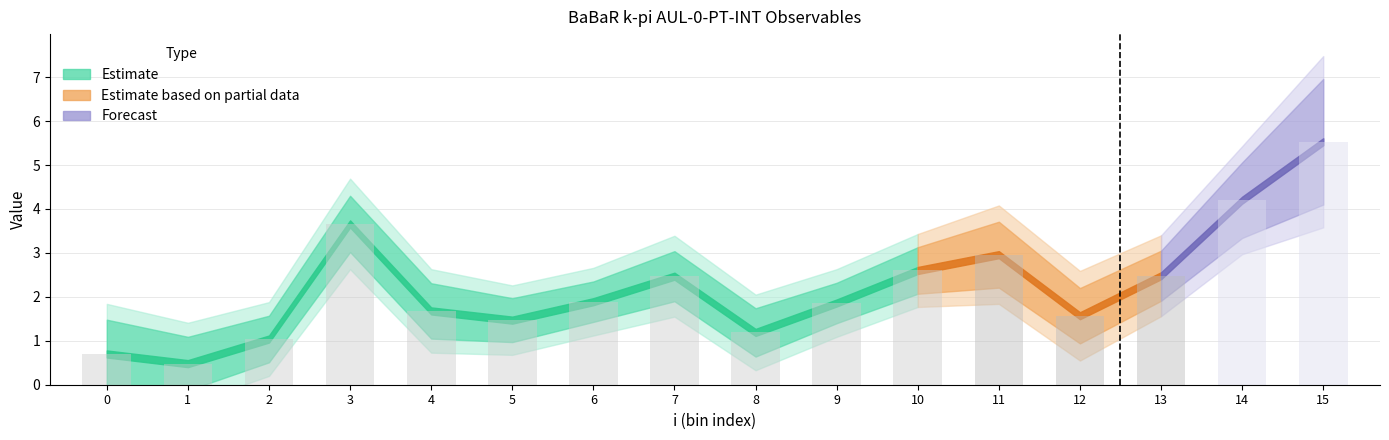

How many data points does each series have?

16